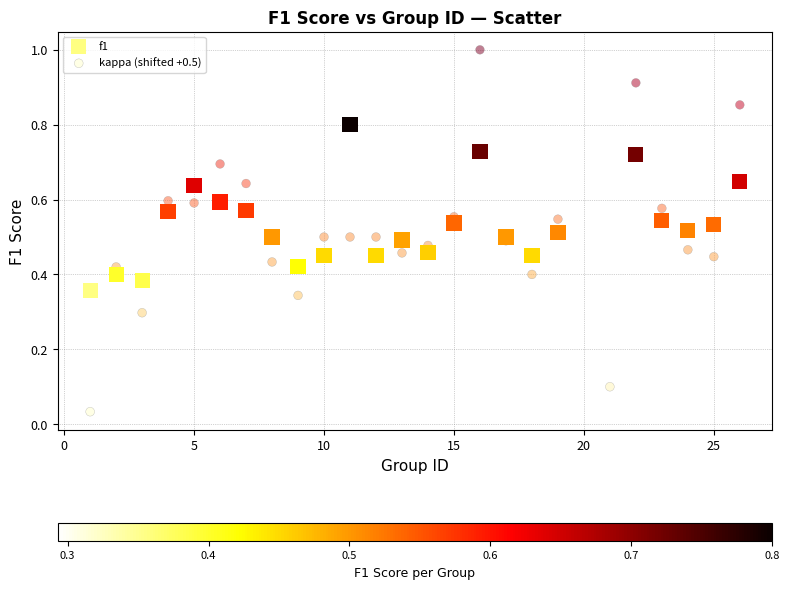

Which series contains the lowest Y value?

kappa (shifted +0.5)